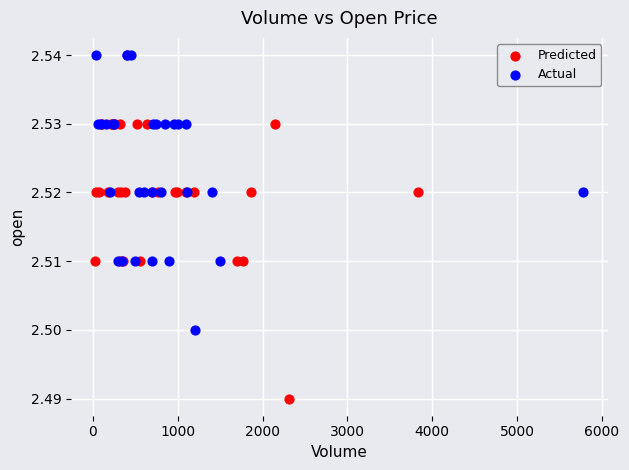

Which series reaches the maximum Y coordinate?

Actual